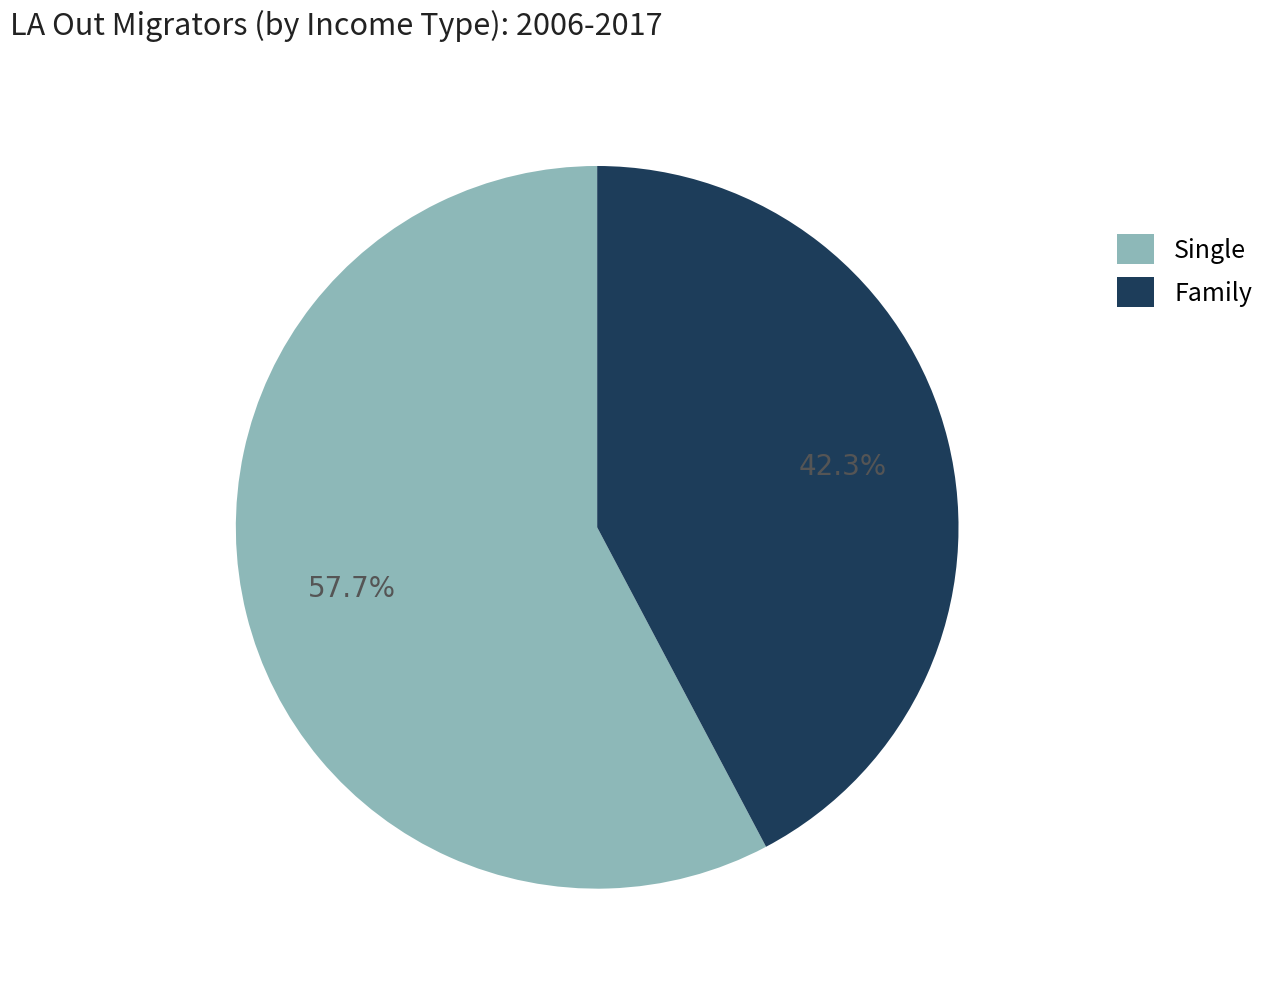

To the nearest percent, what is the average slice percentage?

50%